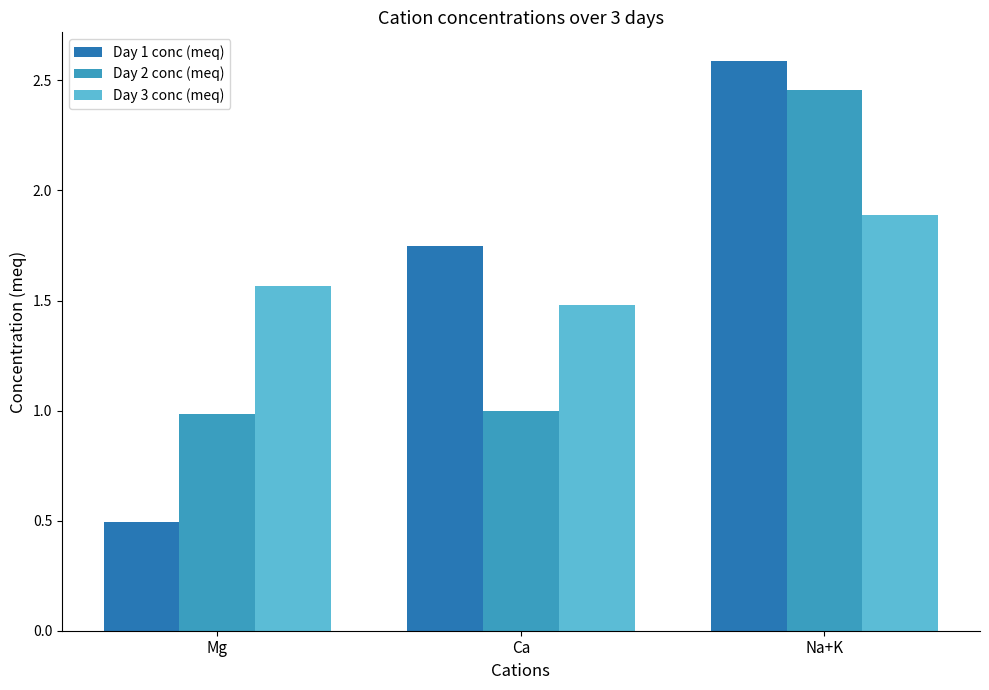

Between Mg and Na+K, which series saw the biggest shift?

Day 1 conc (meq)